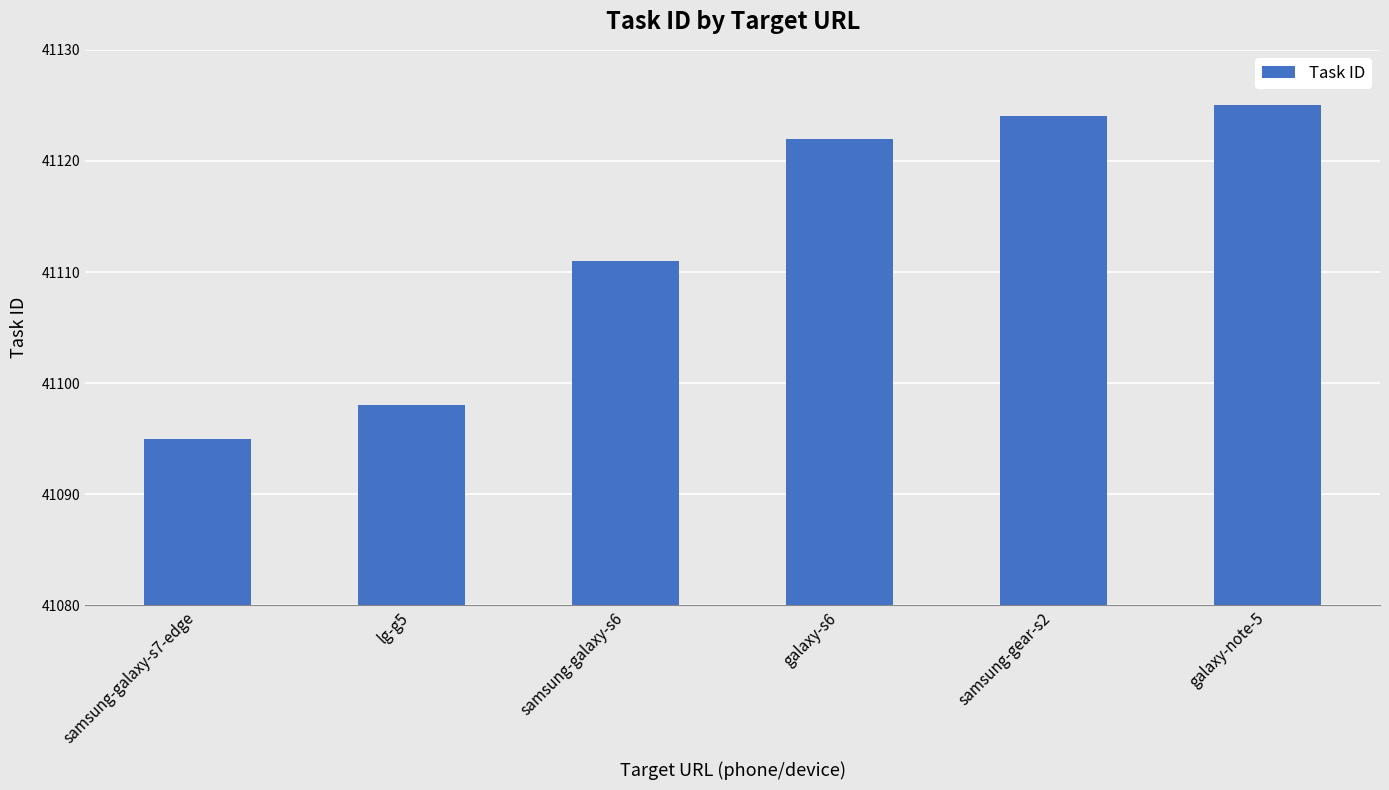

Which has a higher value, galaxy-s6 or samsung-galaxy-s6?

galaxy-s6